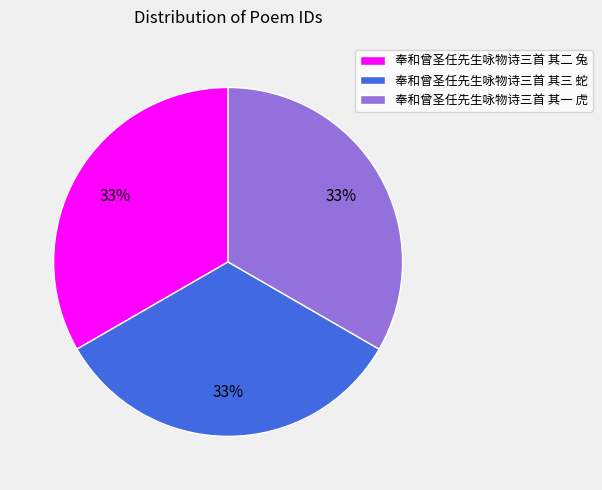

To the nearest percent, what portion does 奉和曾圣任先生咏物诗三首 其三 蛇 represent?

33%